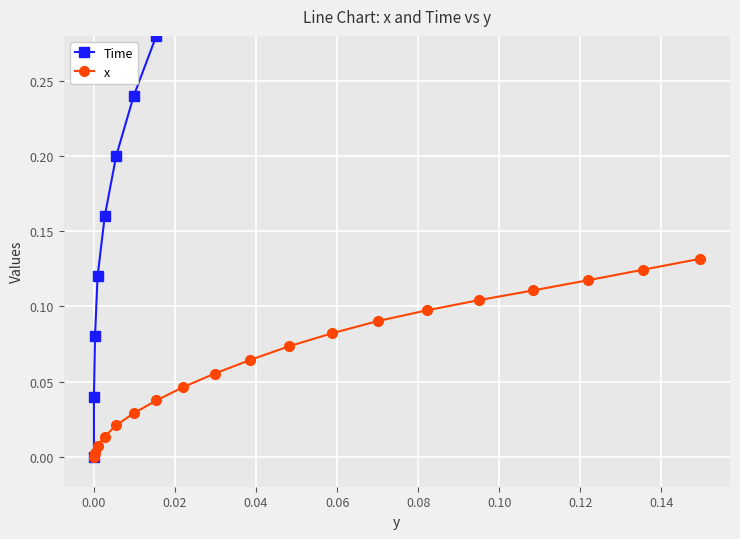

What is the value of the x point at the 11th from the left?

0.1